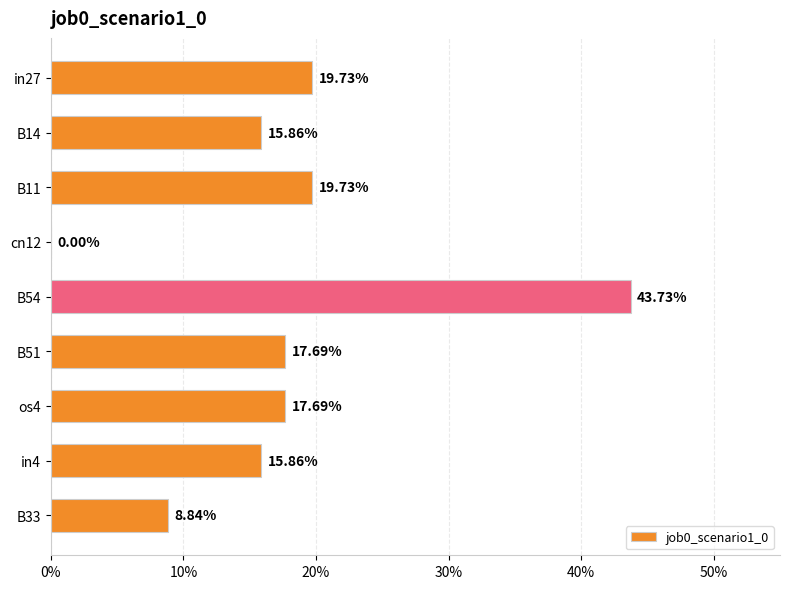

Count the values in the range 0 to 1.

9